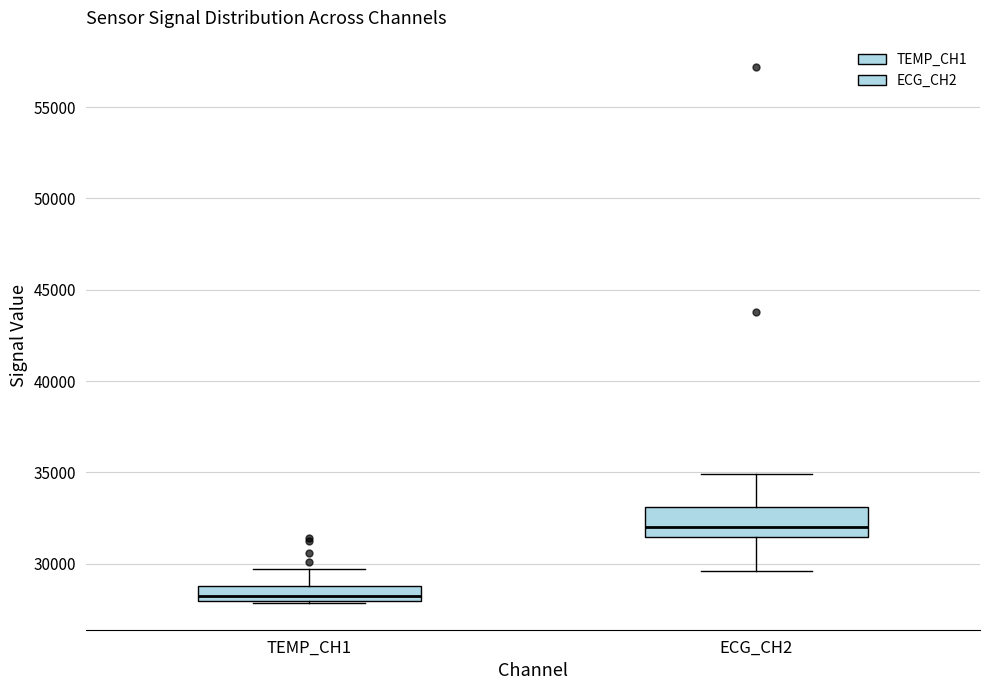

Reading left to right, transcribe this box plot: for each box, give where its median line is, the range the box spans, and where its two whiskers end, as read against the y-axis. The values are not printed on the chart, so give them approximately, as read against the axis.

TEMP_CH1: median 28000 (just above the box's lower edge), box 28000 to 29000, whiskers 28000 to 29500
ECG_CH2: median 32000, box 31500 to 33000, whiskers 29500 to 35000